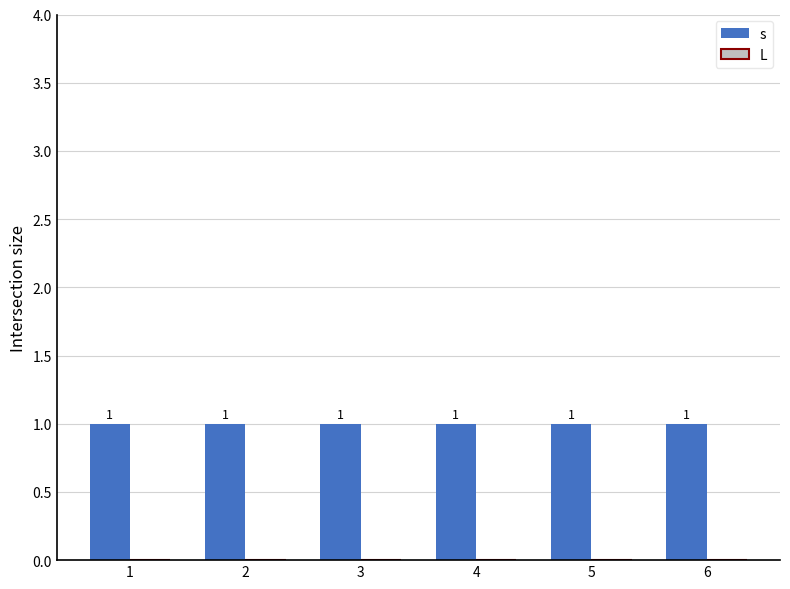

At which category is the sum across all series the highest?

1